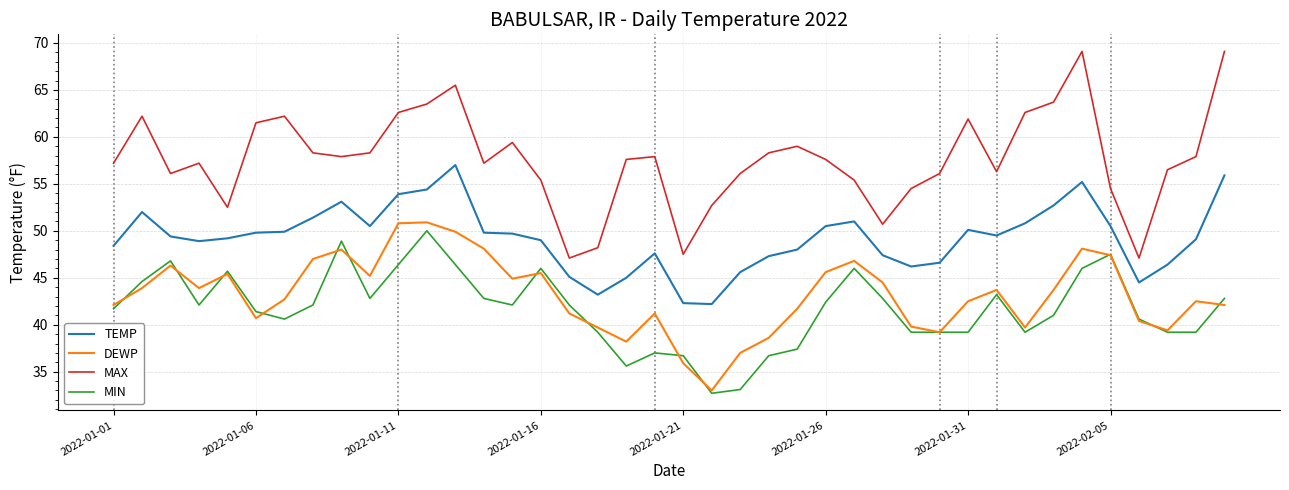

Which series has the widest spread of values?

MAX